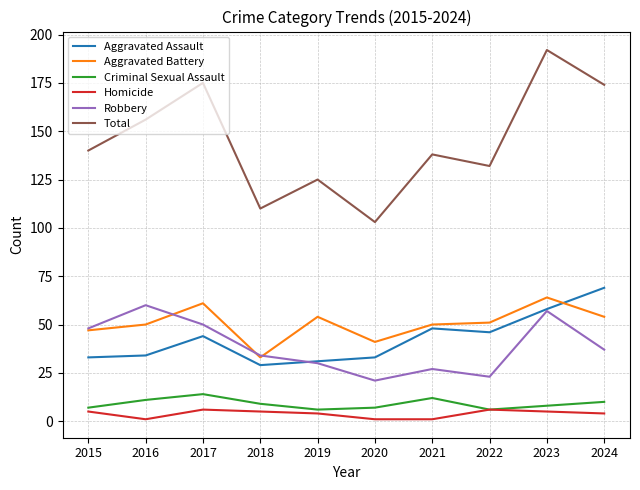

True or false: Aggravated Assault has a value of 58 at 2016.

False